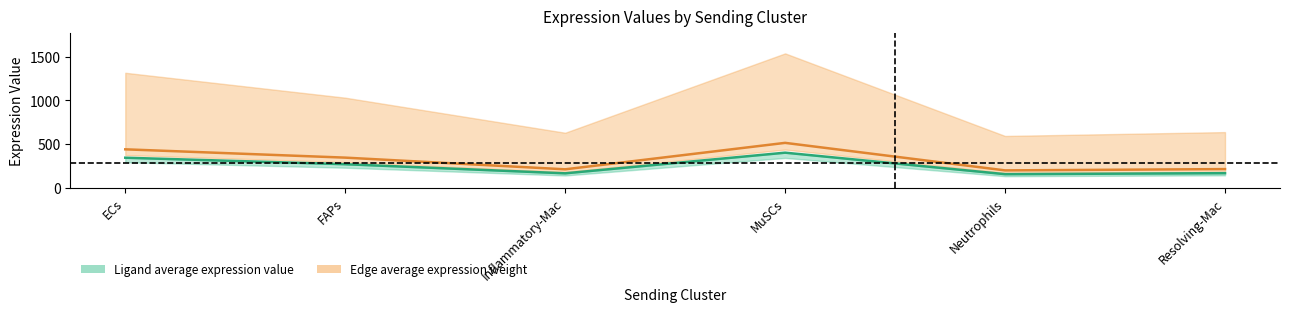

Rank the categories by Ligand average expression value value from lowest to highest.

Neutrophils, Inflammatory-Mac, Resolving-Mac, FAPs, ECs, MuSCs